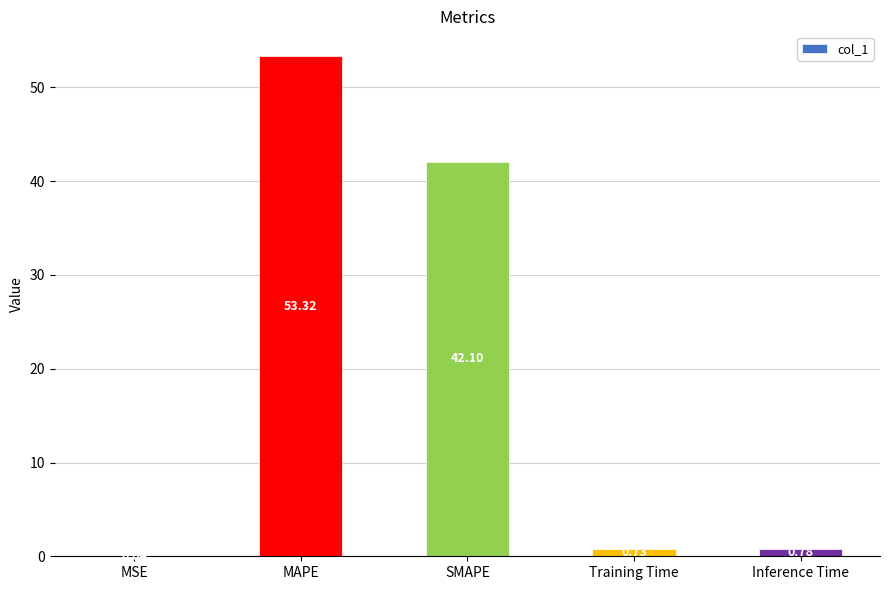

At which label is the value closest to 26?

SMAPE